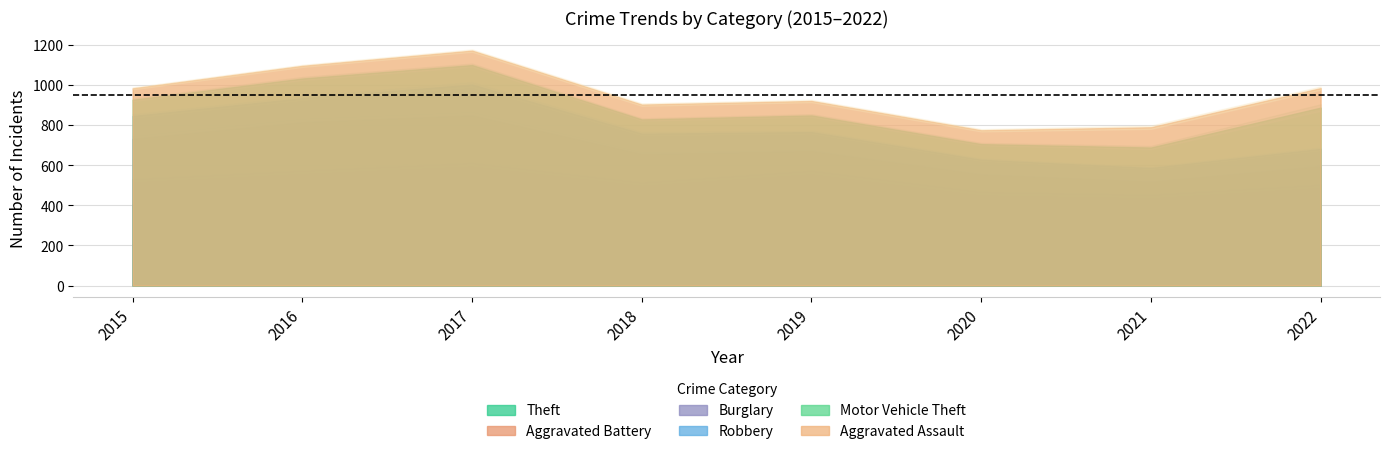

True or false: Theft and Burglary intersect in this chart.

False